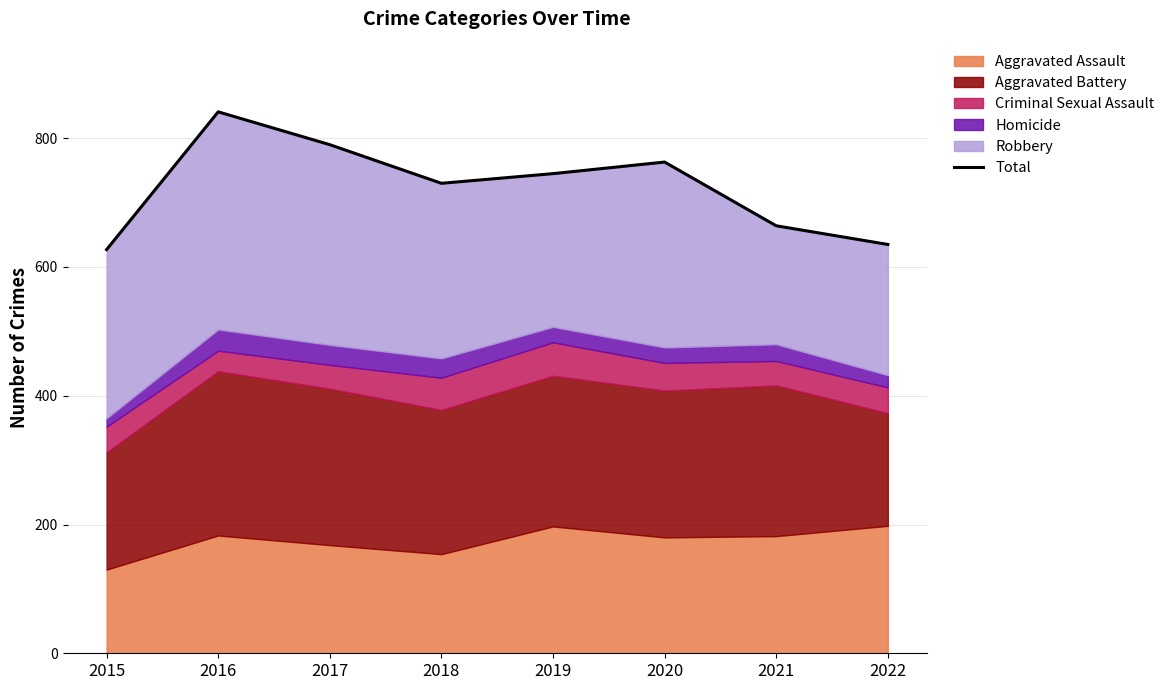

Which label corresponds to the smallest value in the chart?

2015